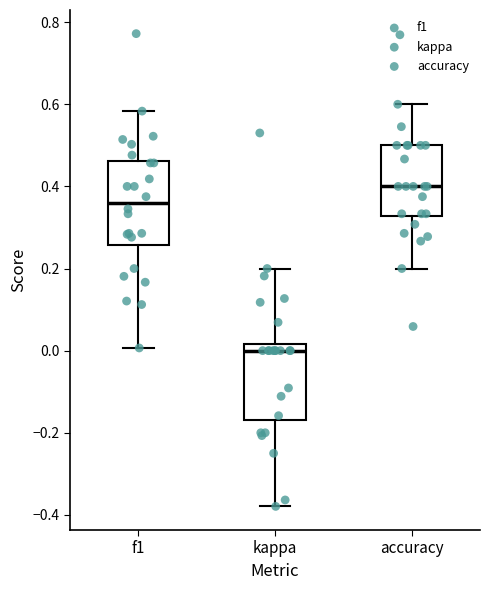

Reading left to right, read every box against the y-axis: the position of its median line, the range the box covers, and the ends of its whiskers. The values are not printed on the chart, so give them approximately, as read against the axis.

f1: median 0.36, box 0.26 to 0.46, whiskers 0.00 to 0.58
kappa: median 0.00, box -0.16 to 0.02, whiskers -0.38 to 0.20
accuracy: median 0.40, box 0.32 to 0.50, whiskers 0.20 to 0.60